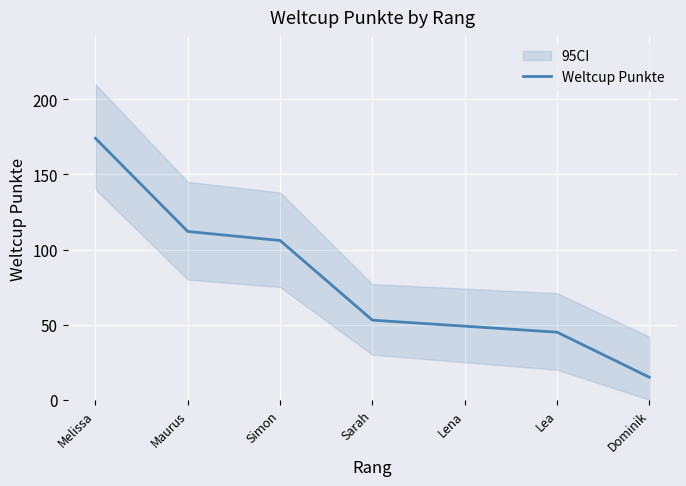

What is the average value?

79